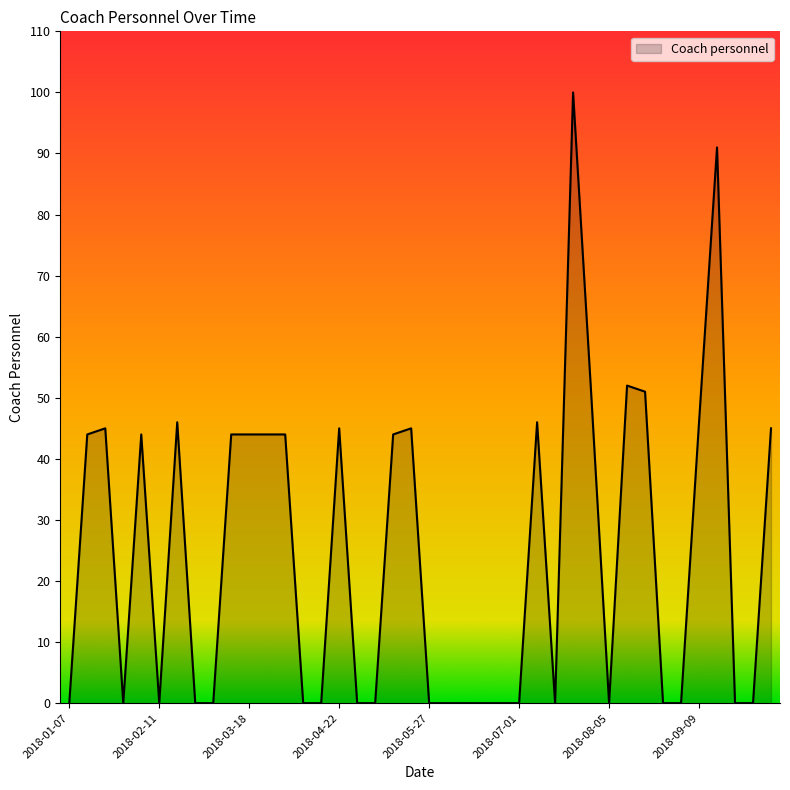

What is the difference between the maximum and minimum values?

100